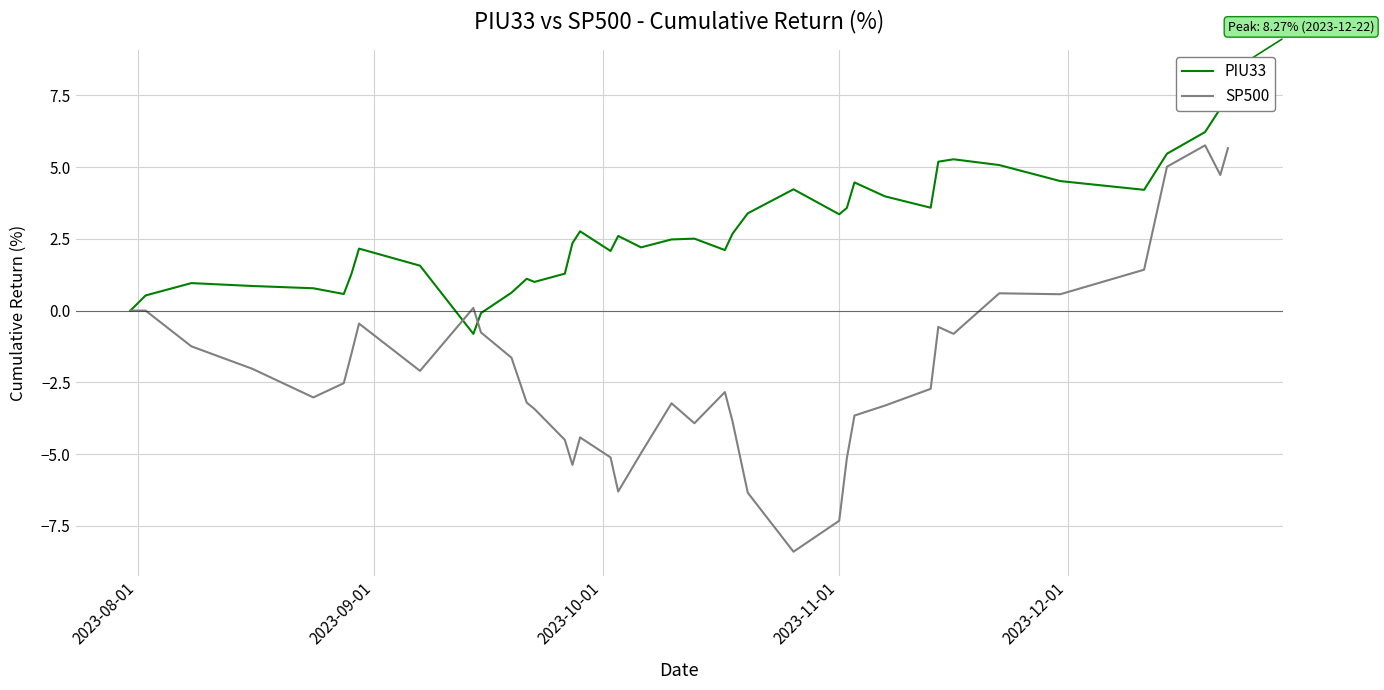

How many intersections are there between PIU33 and SP500?

2